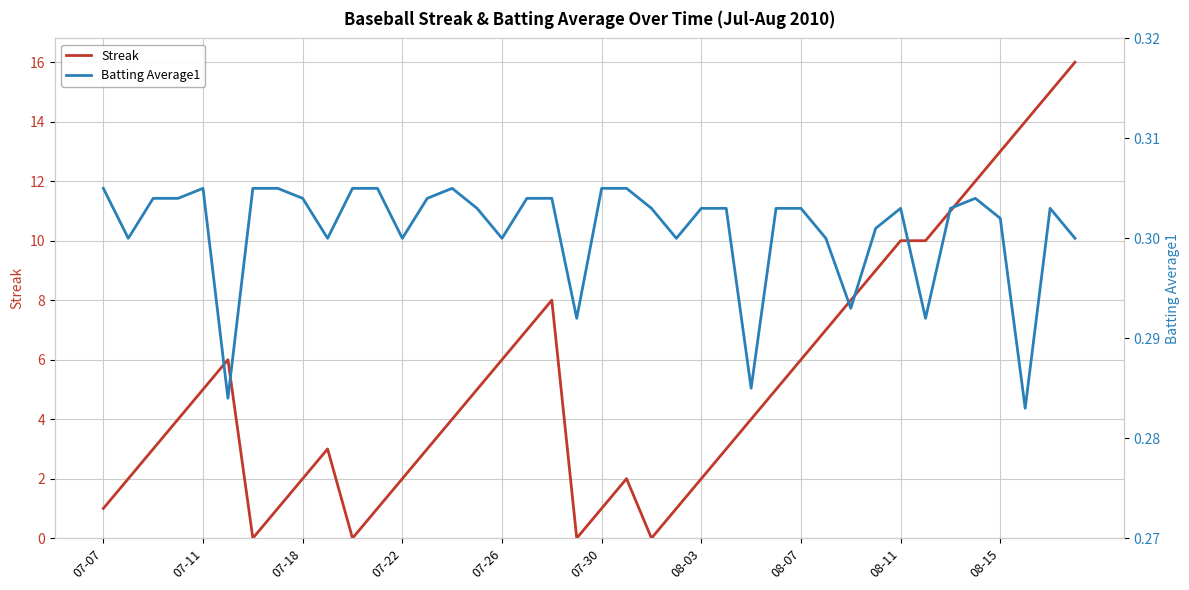

In Streak, how many points are higher than both neighbors (excluding endpoints)?

4